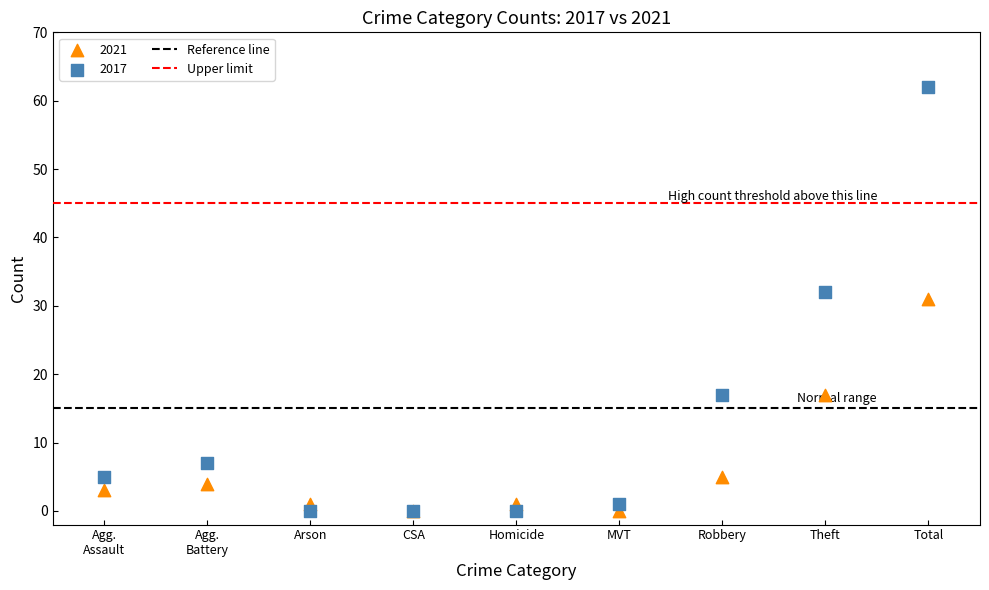

Which series has the widest spread of Y values?

2017